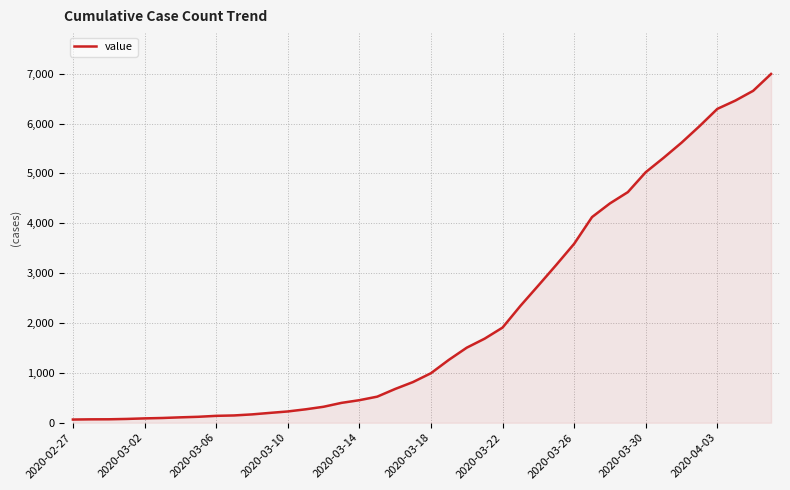

What is the difference between the maximum and minimum values?

6931